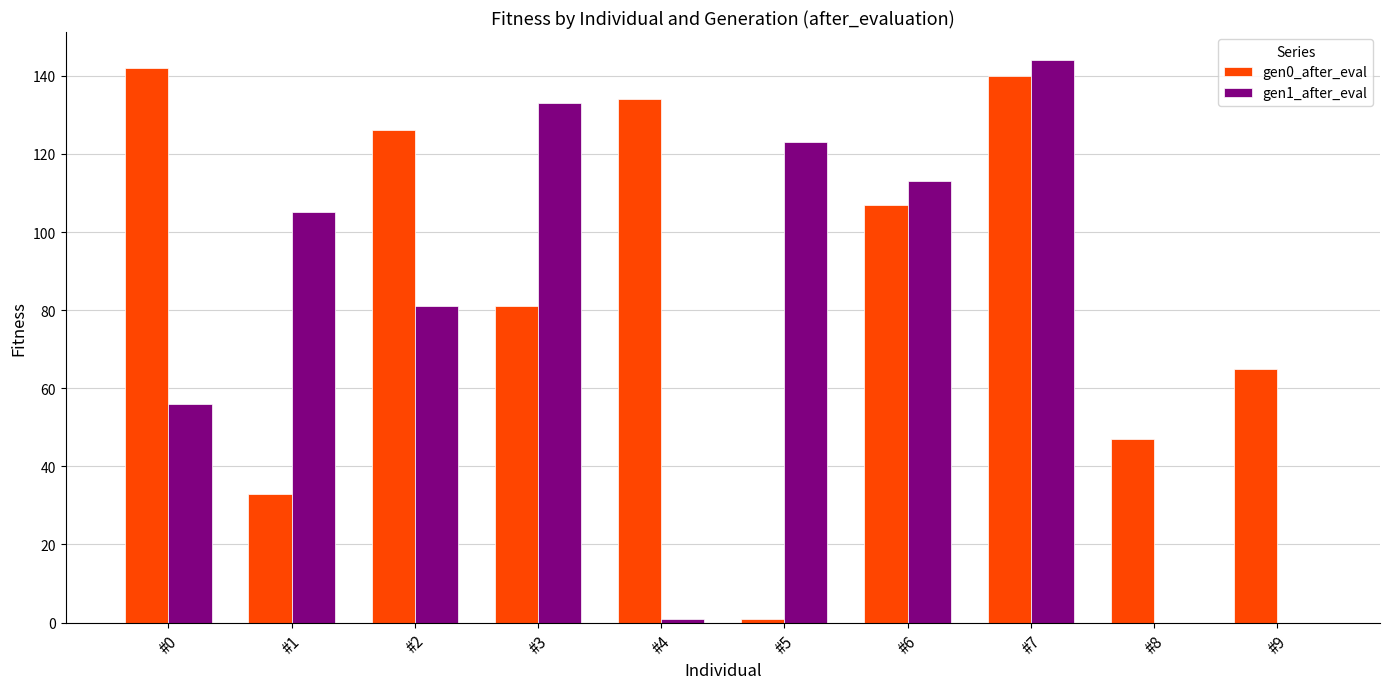

Between #2 and #8, which series saw the biggest shift?

gen1_after_eval